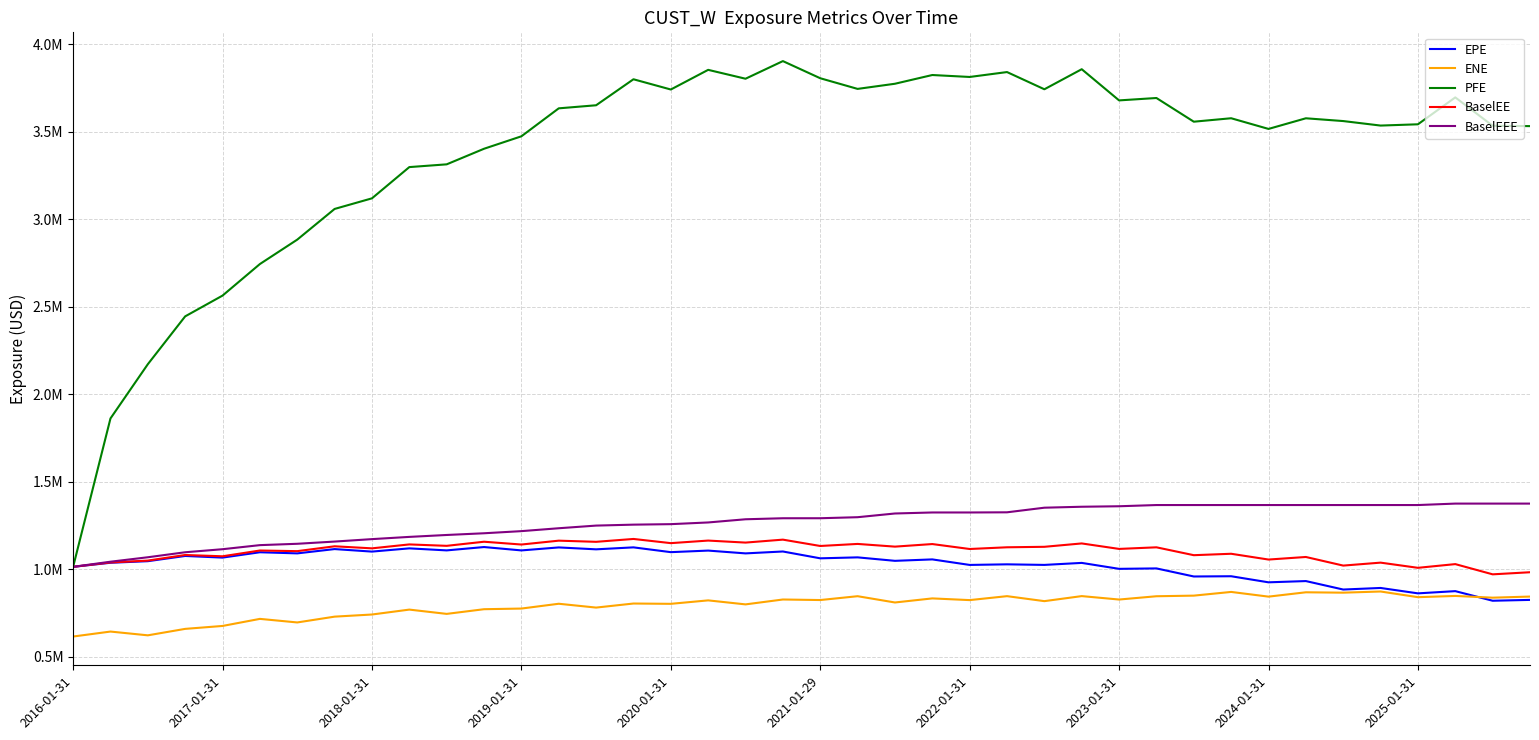

Does the chart have visible grid lines?

Yes